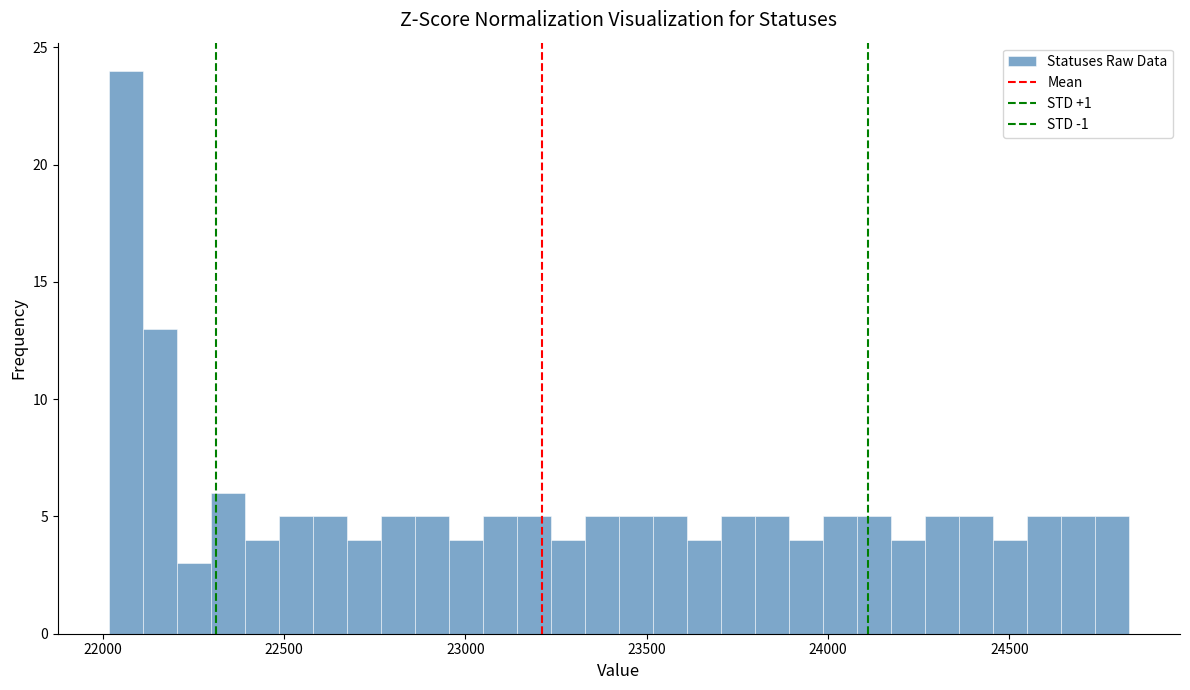

Around what value on the x-axis is the tallest bar? Give the approximate position of its centre, as read against the axis.

22050